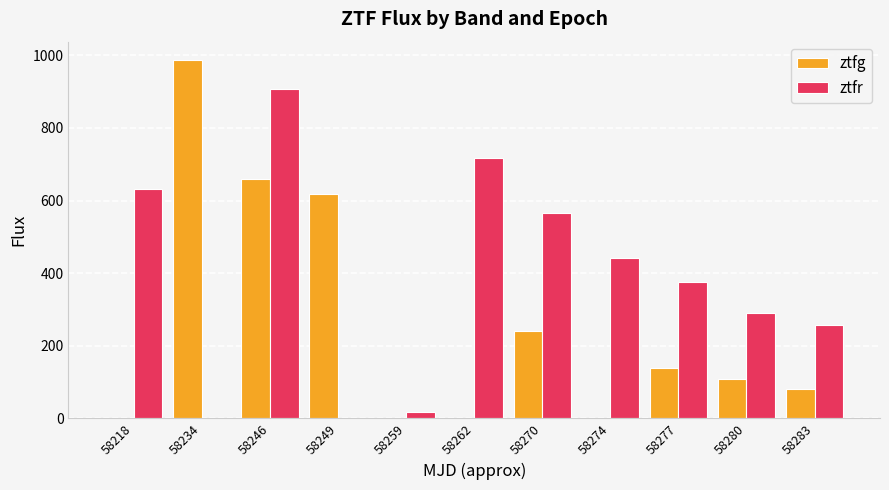

Reading left to right, what are all the values shown in this chart?

ztfg: 58218=0.0	58234=988.3	58246=659.2	58249=618.0	58259=0.0	58262=0.0	58270=240.8	58274=0.0	58277=139.1	58280=107.9	58283=81.5
ztfr: 58218=632.5	58234=0.0	58246=906.5	58249=0.0	58259=16.5	58262=718.3	58270=566.9	58274=442.7	58277=376.5	58280=290.1	58283=256.7